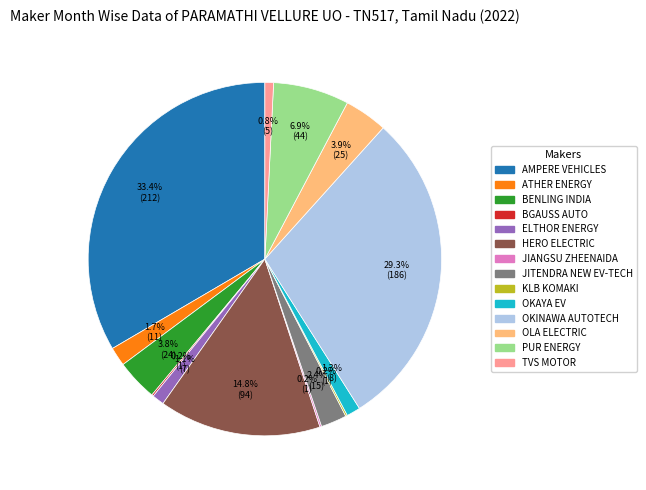

Does any single category account for the majority?

No